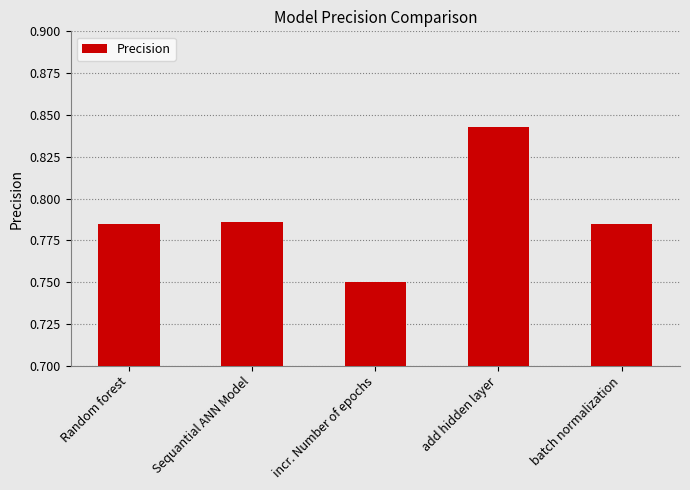

The chart shows a value of 1.5 at add hidden layer. True or false?

False